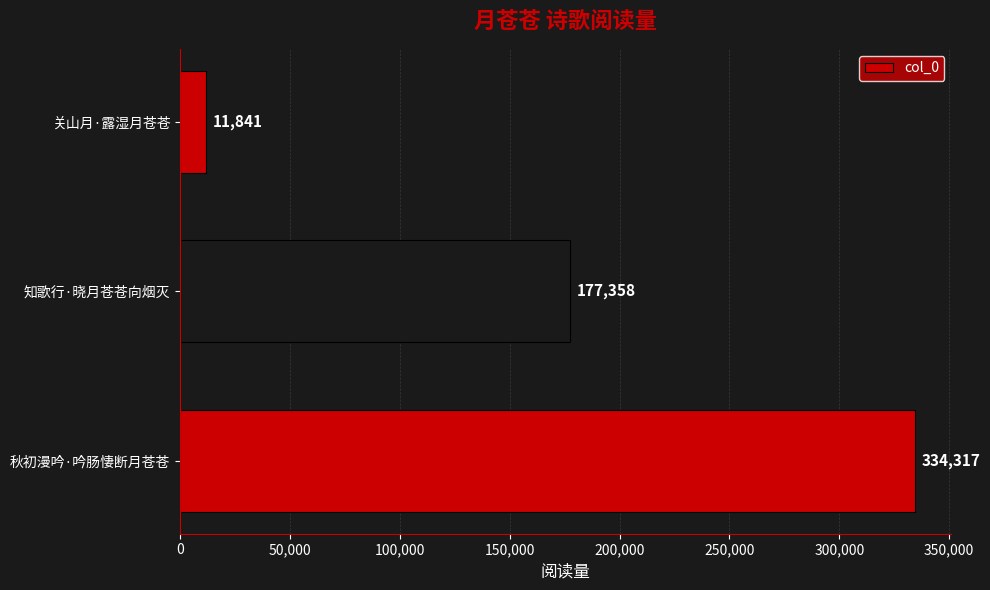

What is the difference between the maximum and minimum values?

322476